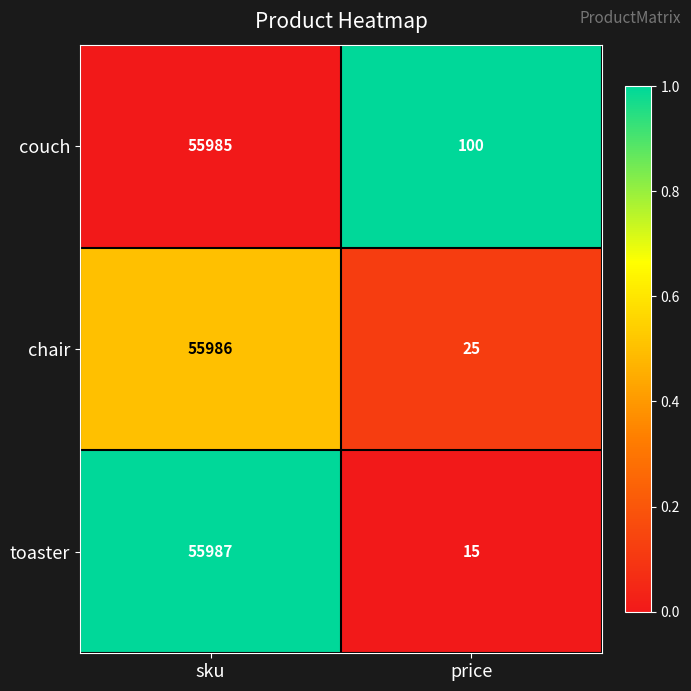

How many distinct data groups are displayed?

3